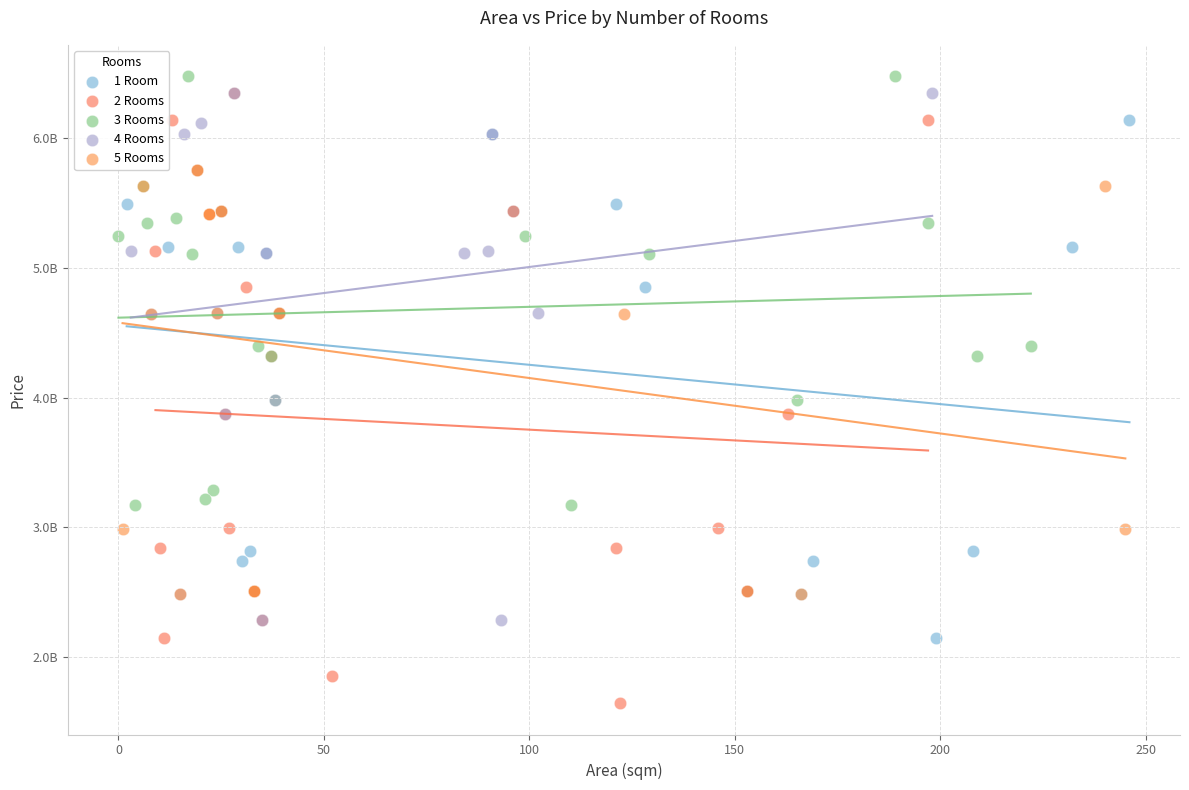

Which series reaches the minimum Y coordinate?

2 Rooms